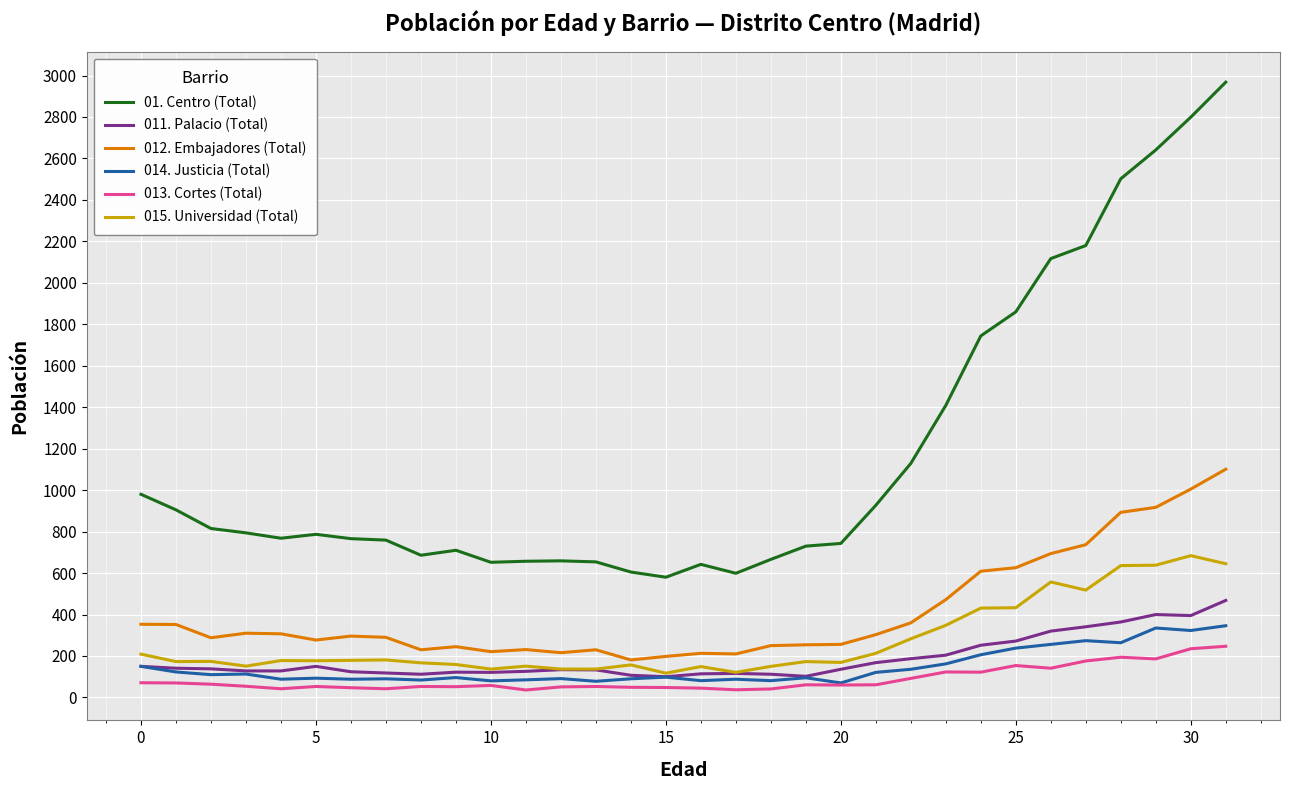

Which series has the widest spread of values?

01. Centro (Total)